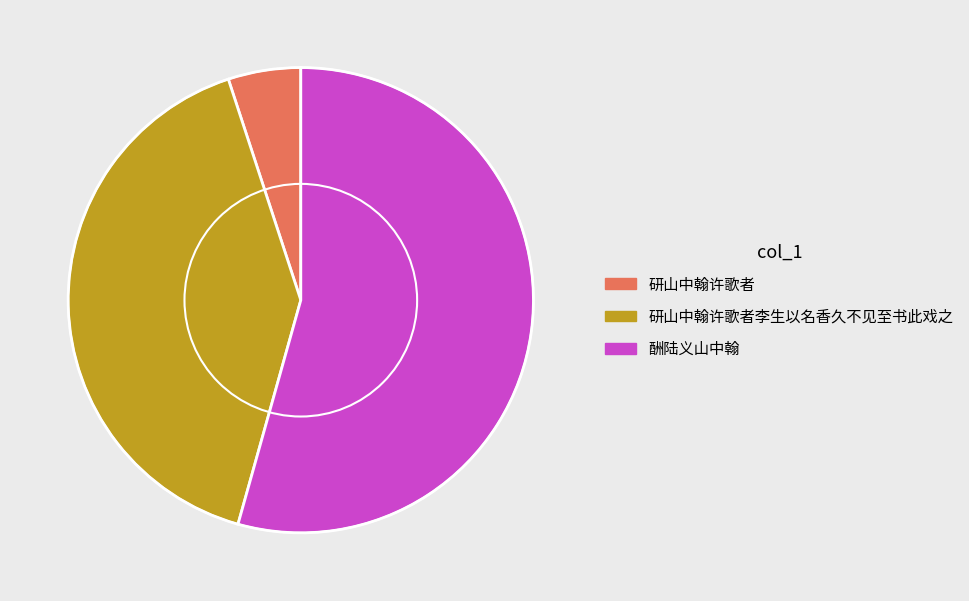

Is it true that 研山中翰许歌者李生以名香久不见至书此戏之 is 49% of the pie?

False